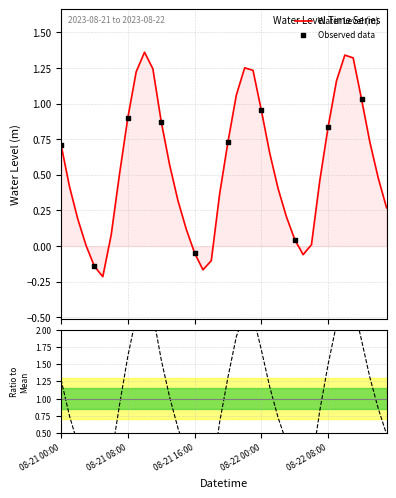

What is the ratio of the value at 2023-08-21 14:00 to the value at 2023-08-22 11:00?

0.2